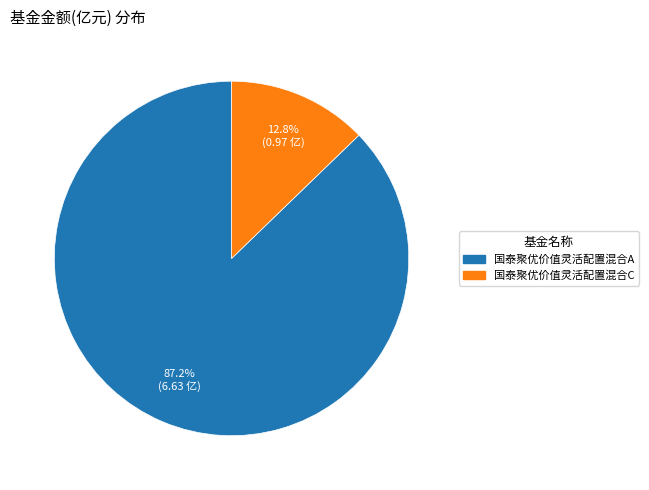

True or false: 国泰聚优价值灵活配置混合C accounts for 13% of the total.

True